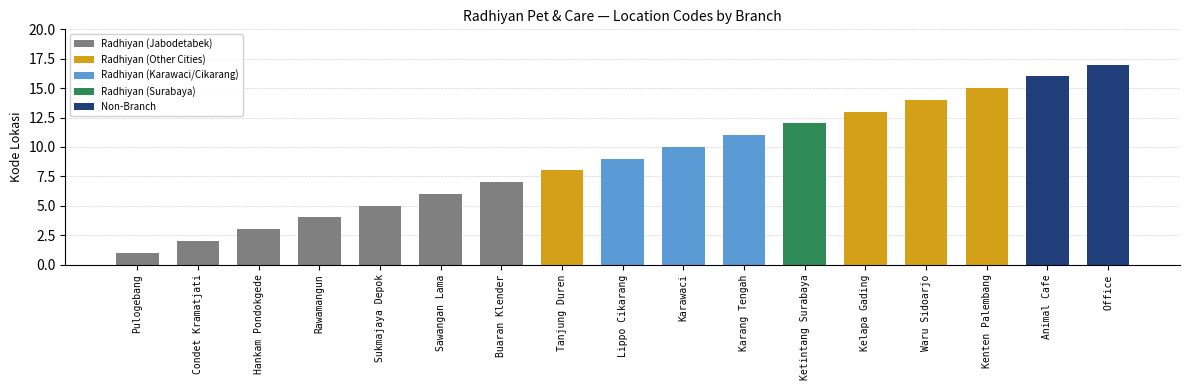

What is the ratio of the value at Pulogebang to the value at Animal Cafe?

0.1